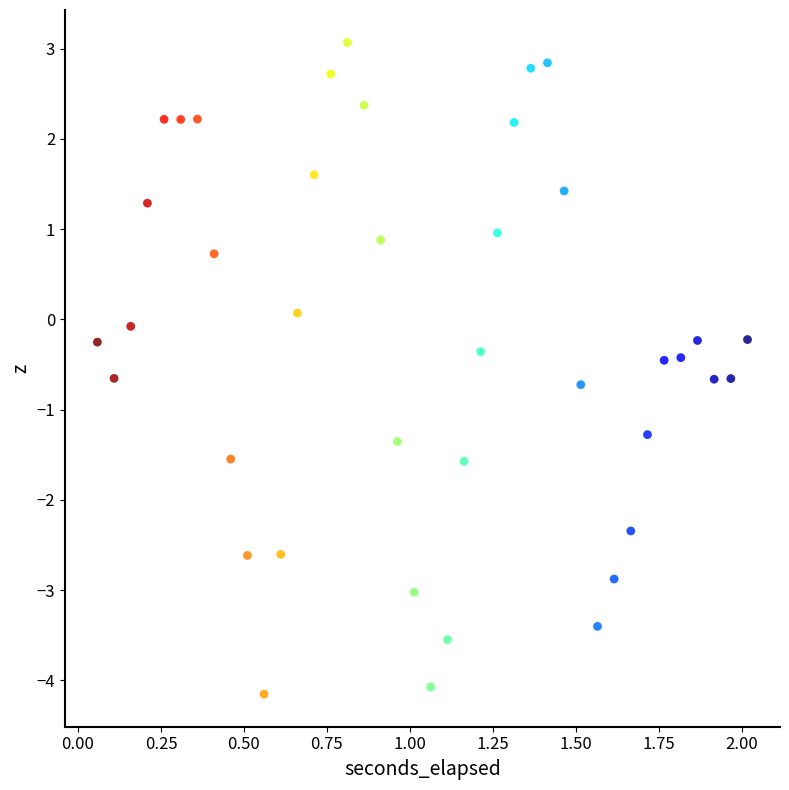

What is the range of X values (max minus min)?

2.0